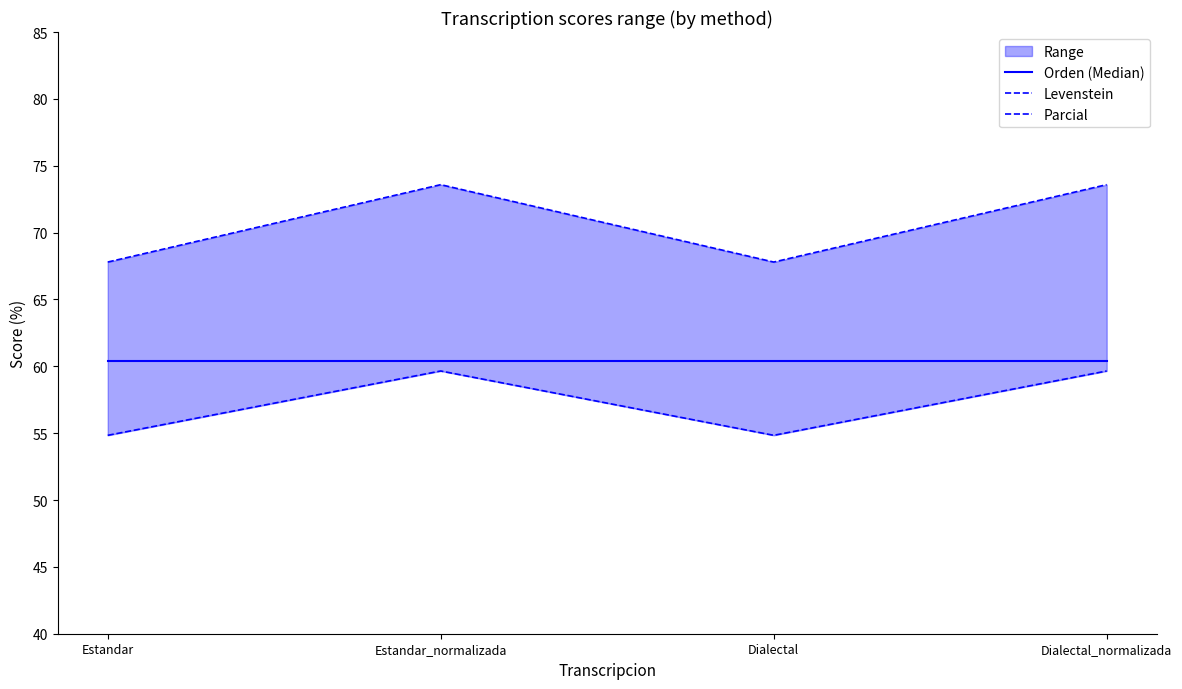

At which category does Parcial reach its first local peak?

Estandar_normalizada